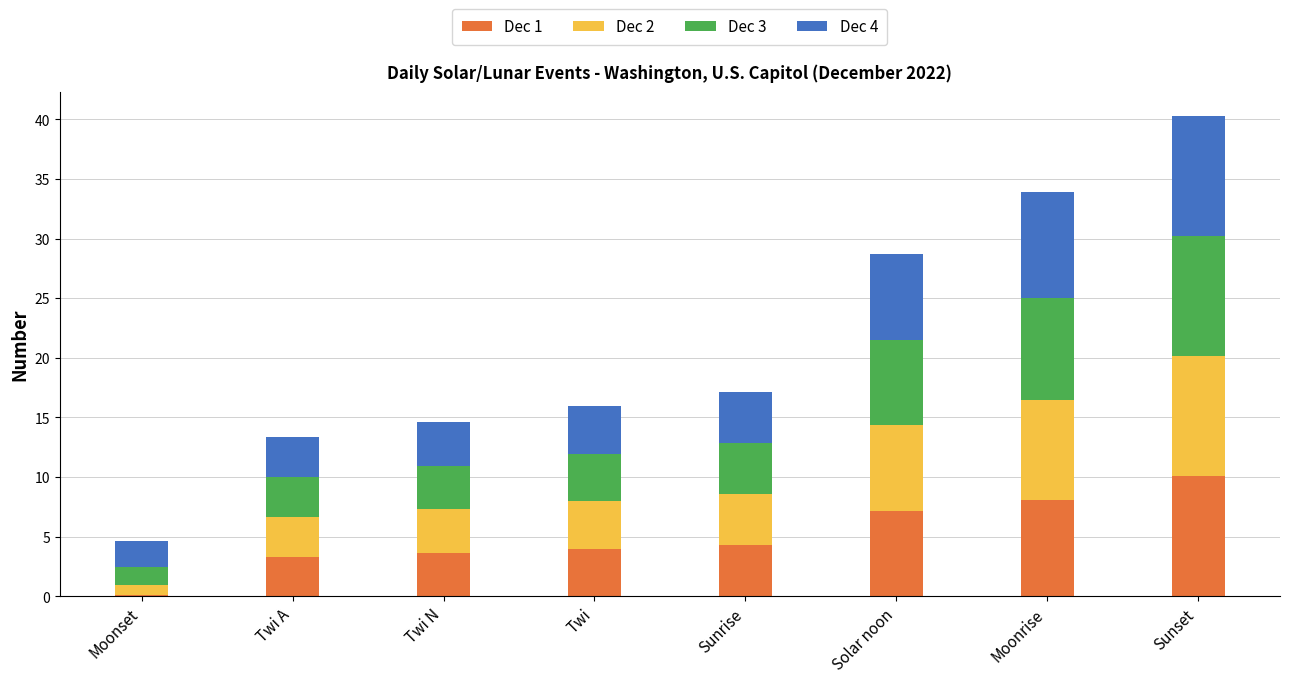

At which label does Dec 1 reach its minimum?

Moonset